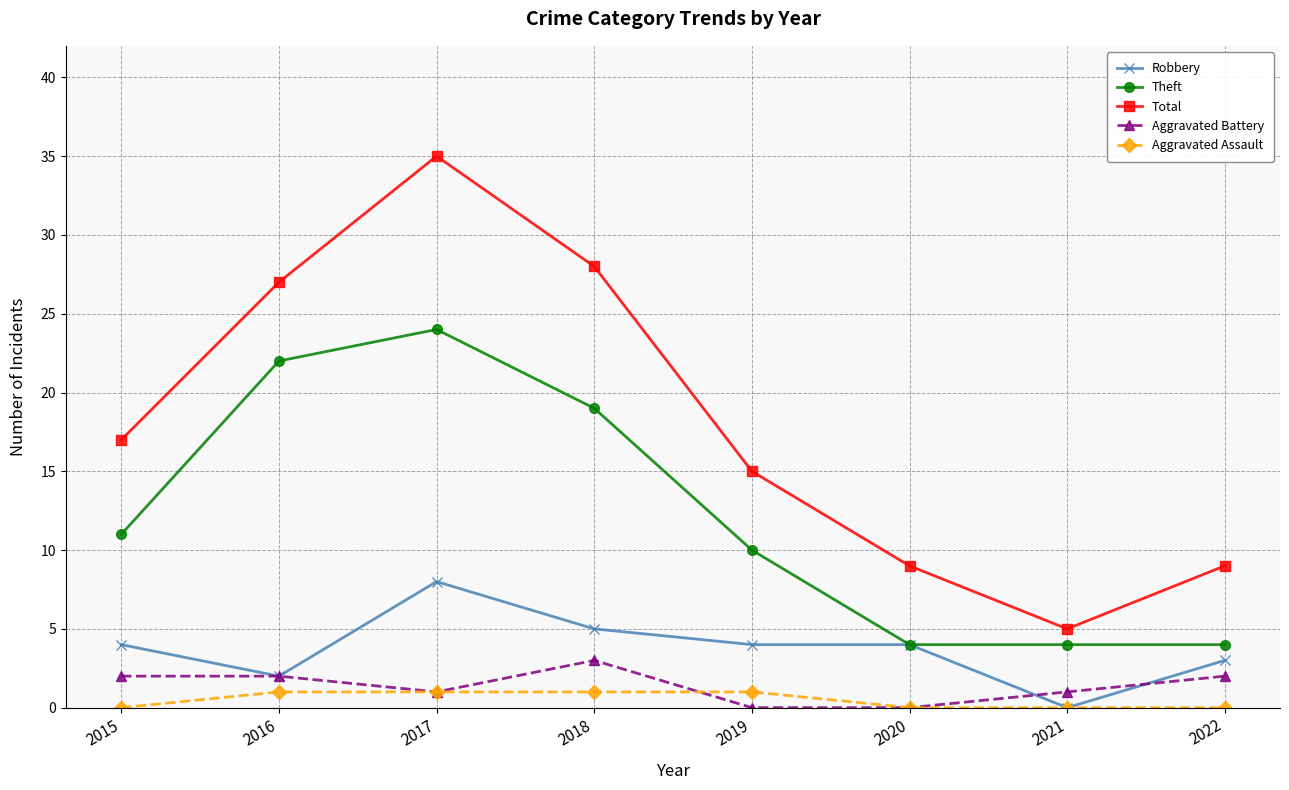

At which category does Aggravated Battery reach its first local valley?

2017